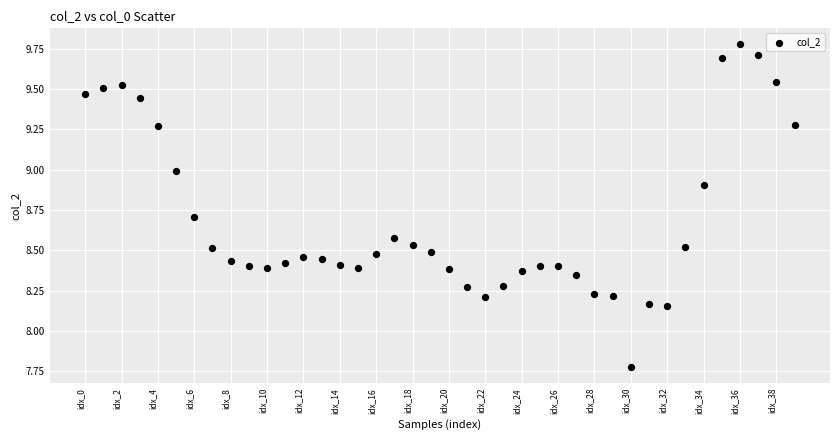

What is the range of Y values (max minus min)?

2.0